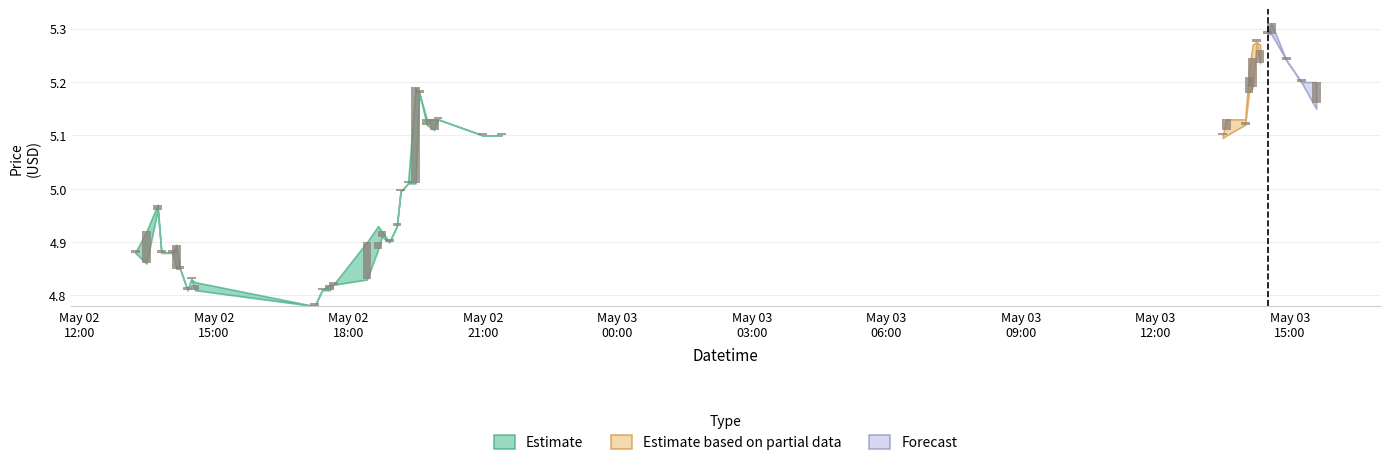

How many series are shown in this chart?

3